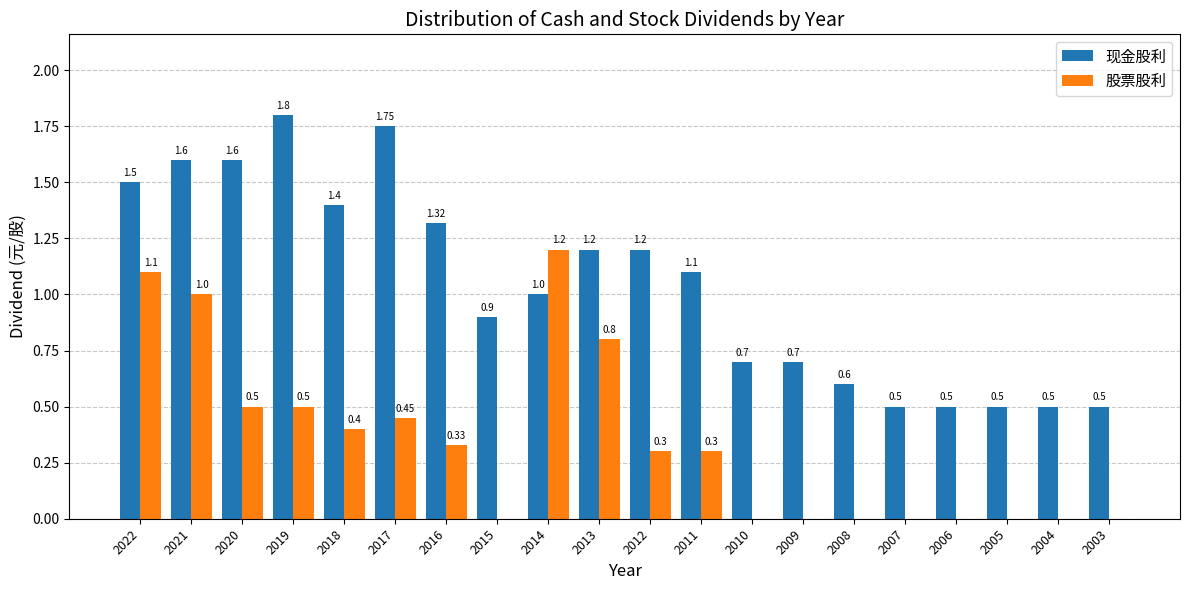

What is the maximum value for 现金股利?

1.8